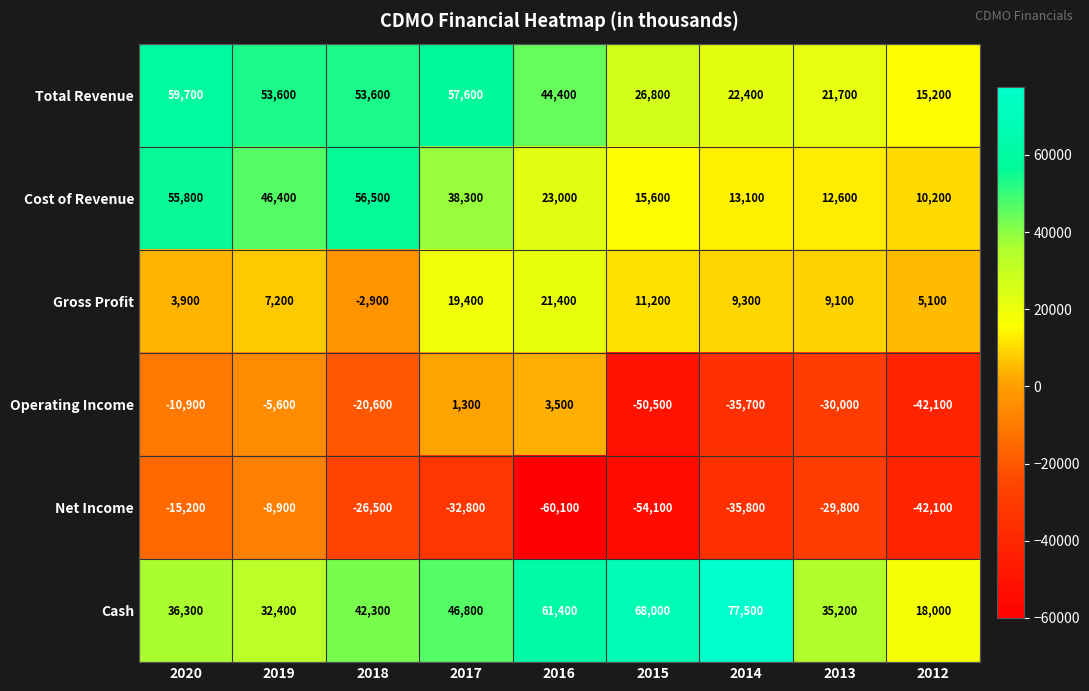

Which category has the highest value across all series?

2014